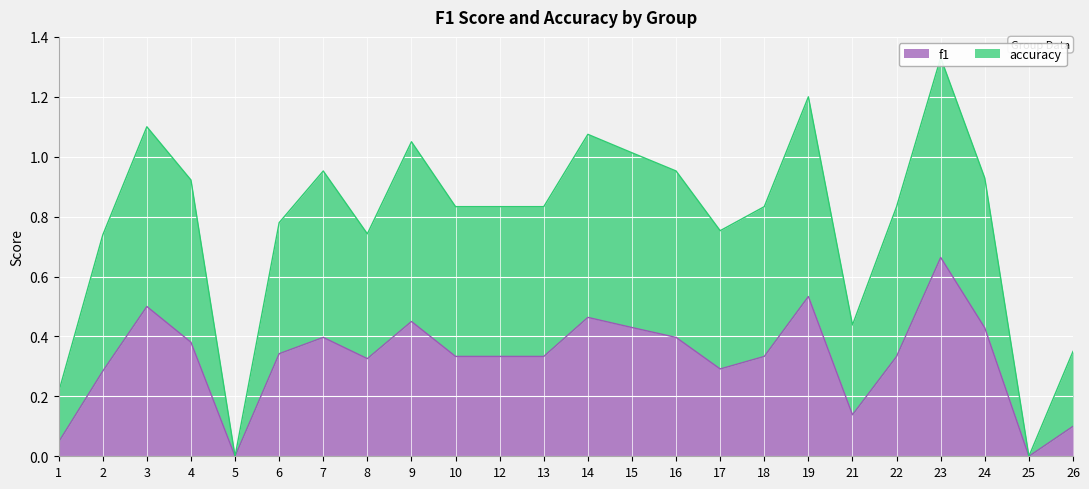

Is it true that f1 equals 0.7 at 7?

False